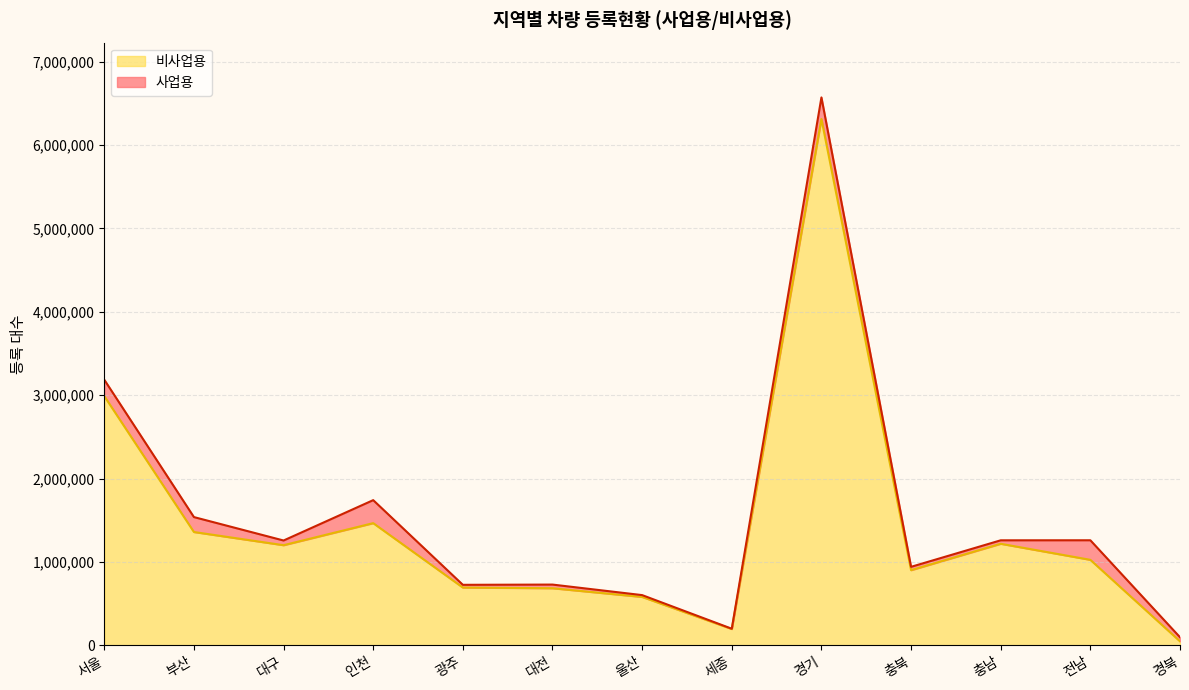

Does the chart display data point markers on the line(s)?

No